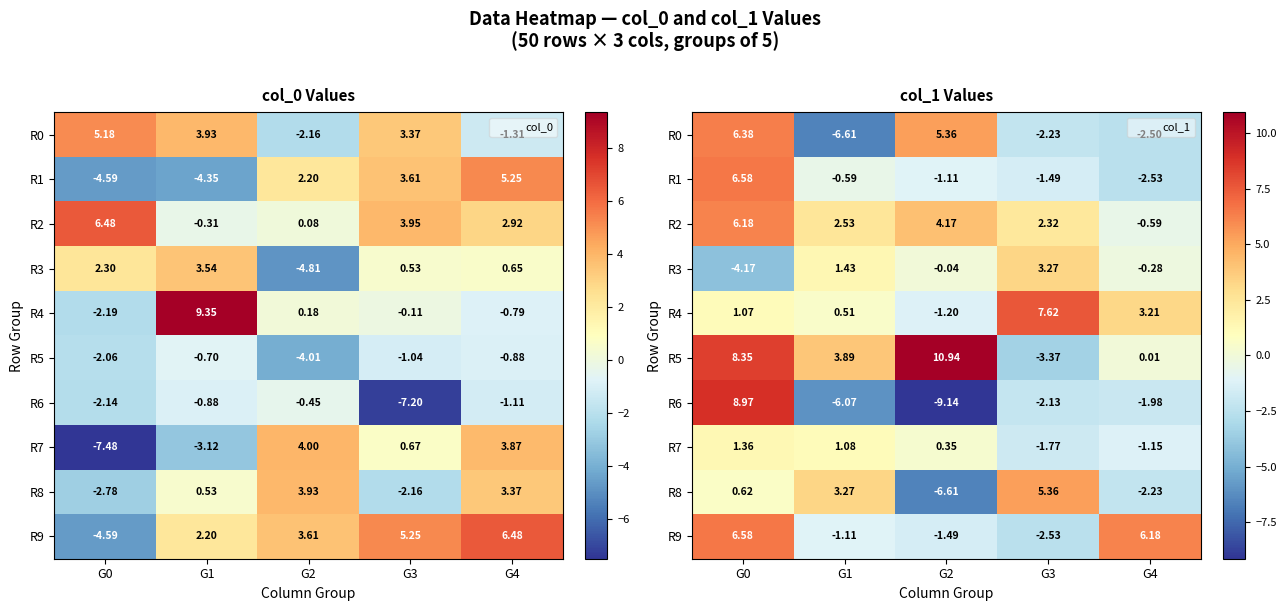

How many values in the R6 series are below -2?

3